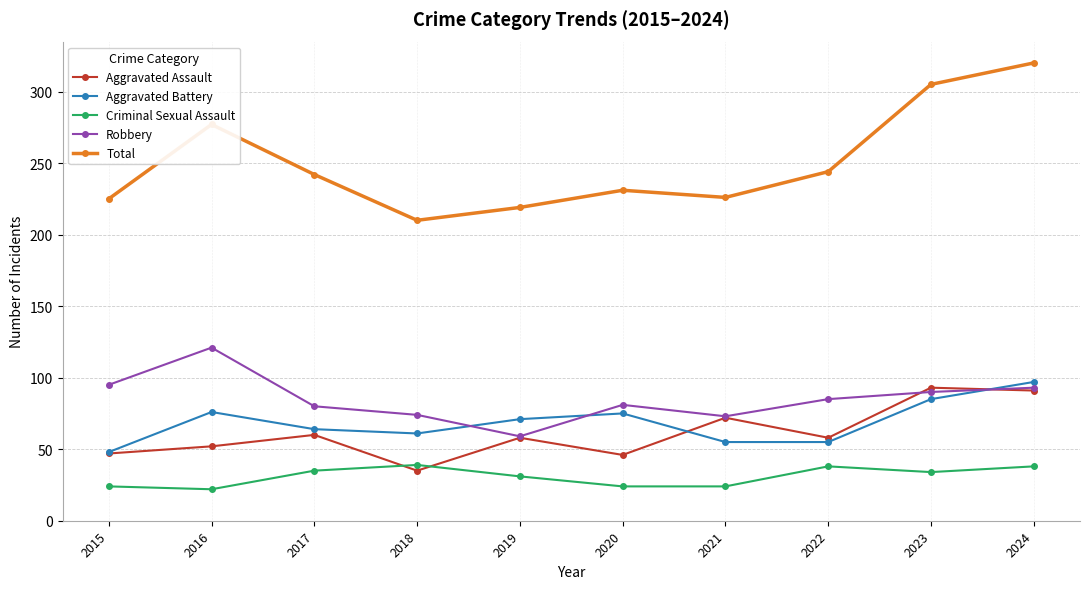

What value does the Aggravated Assault series have at 2019, to the nearest 10?

60